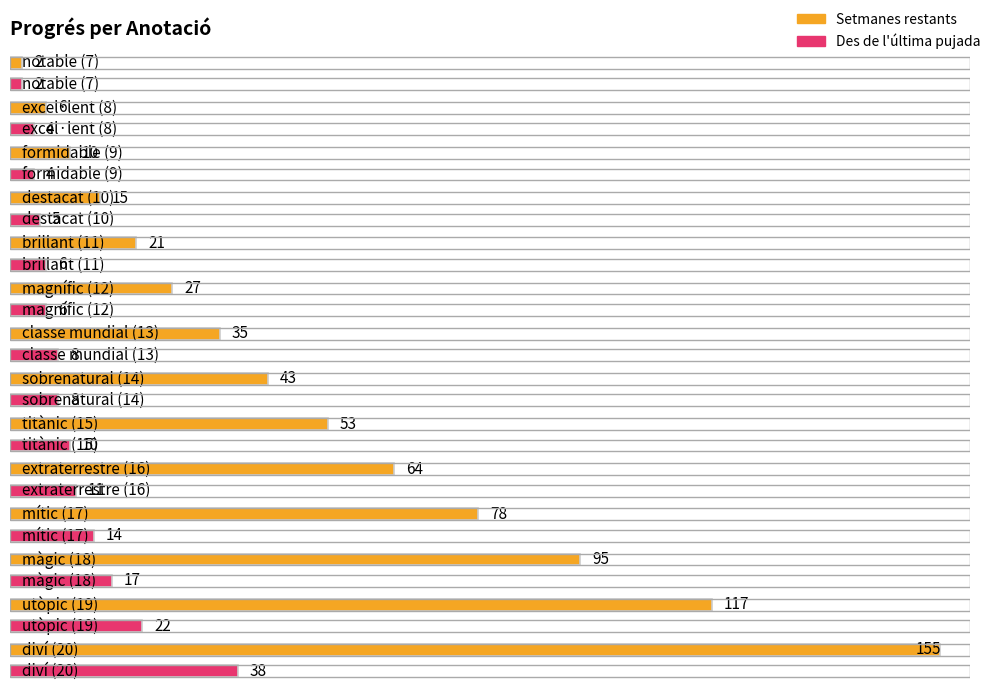

What is the difference between the second highest and minimum values in the Setmanes restants series?

115